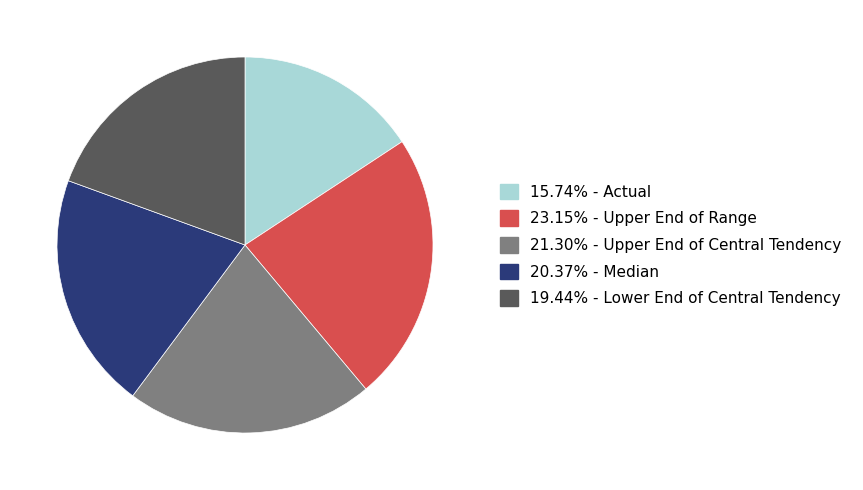

Approximately how many times larger is the value at 15.74% - Actual compared to 20.37% - Median?

0.8